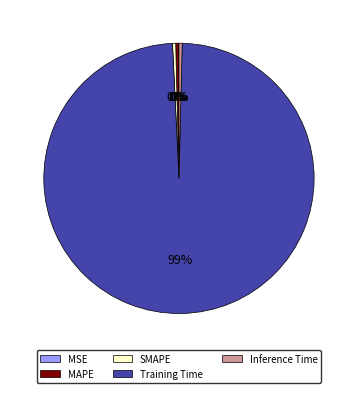

What is the largest slice in the pie chart?

Training Time